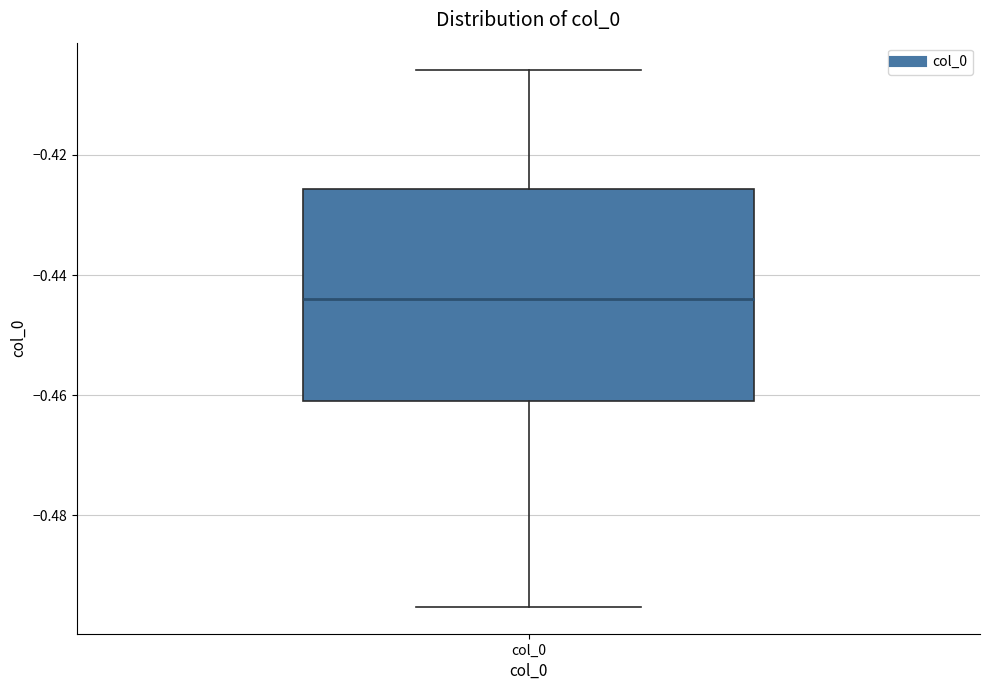

Transcribe this box plot: give where the median line is, the range the box spans, and where the two whiskers end, as read against the y-axis. The values are not printed on the chart, so give them approximately, as read against the axis.

median -0.444, box -0.462 to -0.426, whiskers -0.496 to -0.406